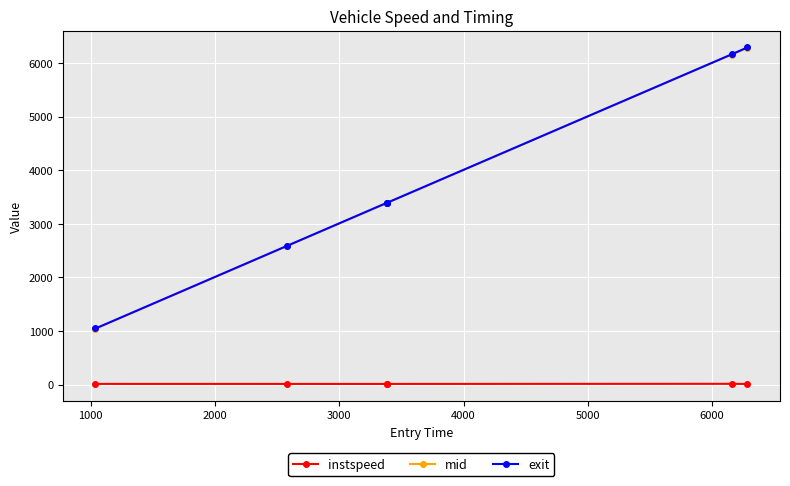

At how many categories does at least one series exceed 480?

6